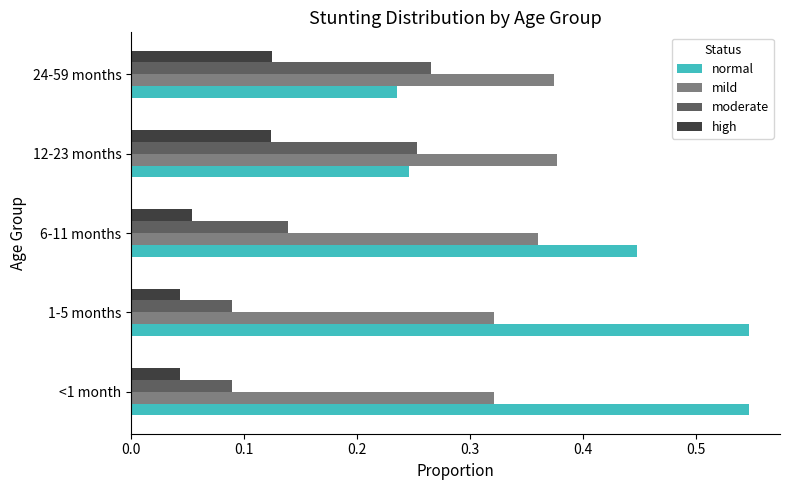

Which category has the lowest value in the normal series?

24-59 months